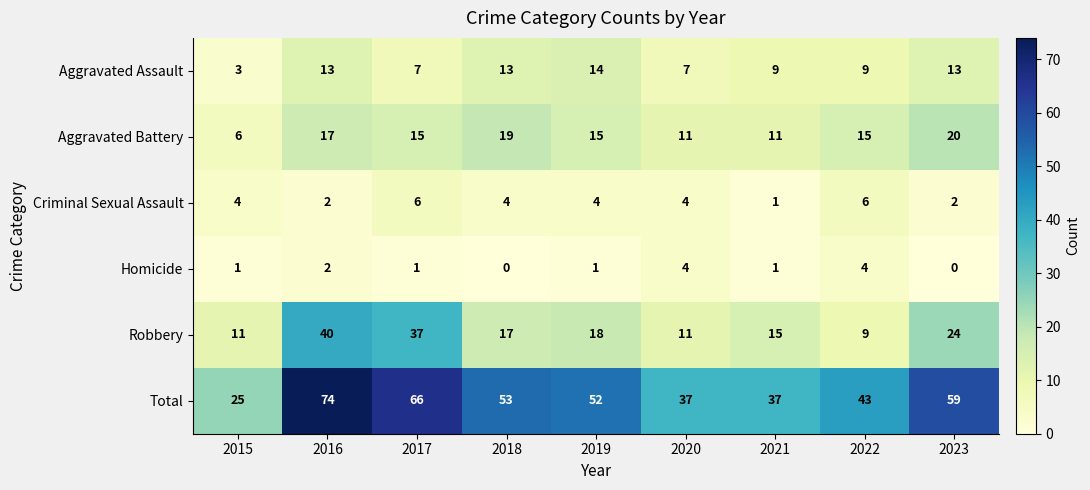

Rank the series by their maximum value, from highest to lowest.

Total, Robbery, Aggravated Battery, Aggravated Assault, Criminal Sexual Assault, Homicide